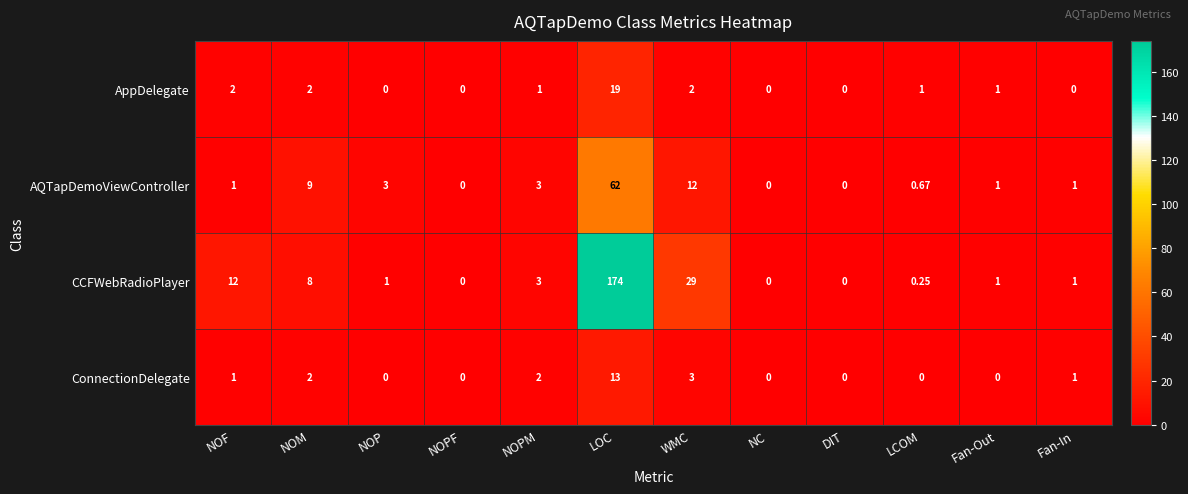

Which category has the highest value across all series?

LOC